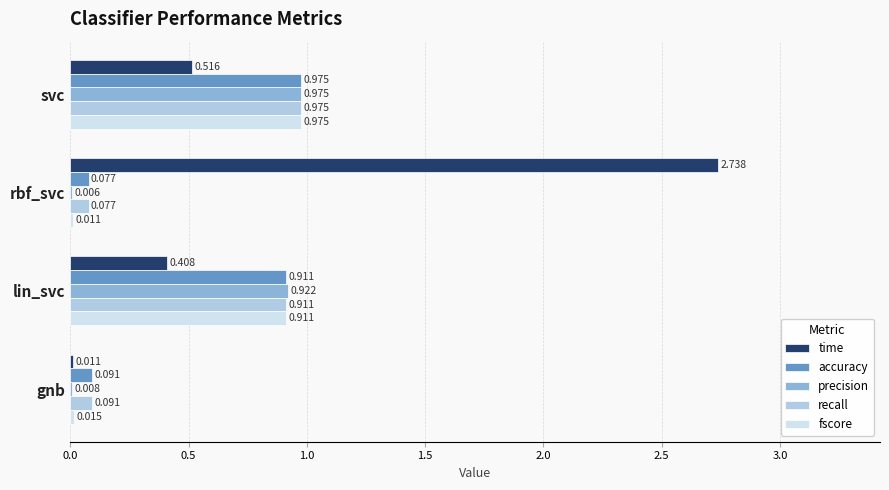

What are all the series names shown in the legend?

time, accuracy, precision, recall, fscore